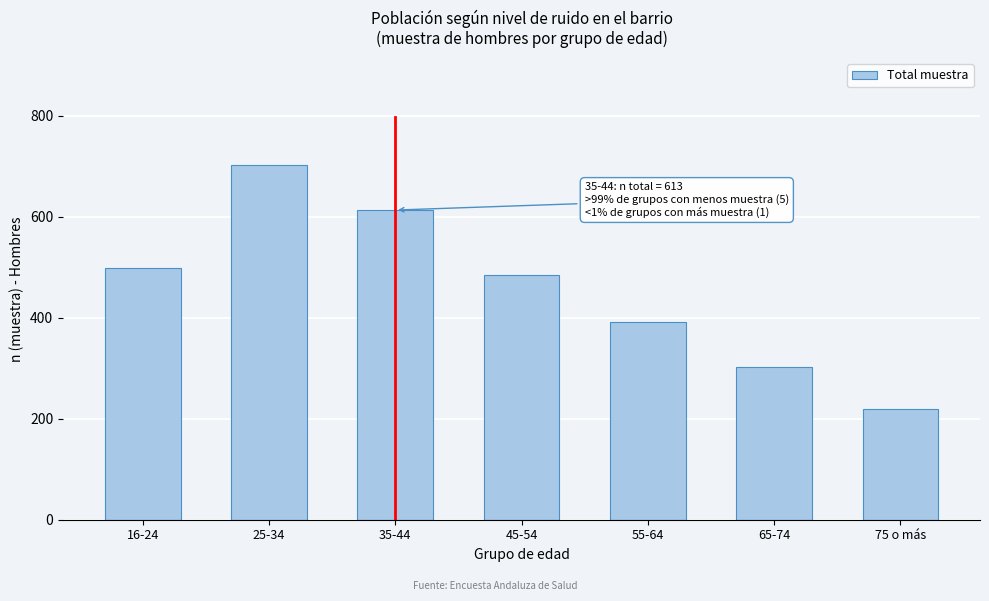

Reading right to left, transcribe all the data shown in this chart.

219	303	391	484	613	703	499